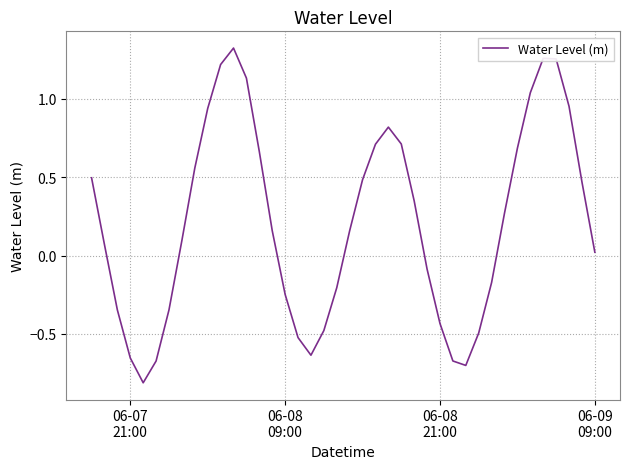

What is the difference between the maximum and minimum values?

2.1